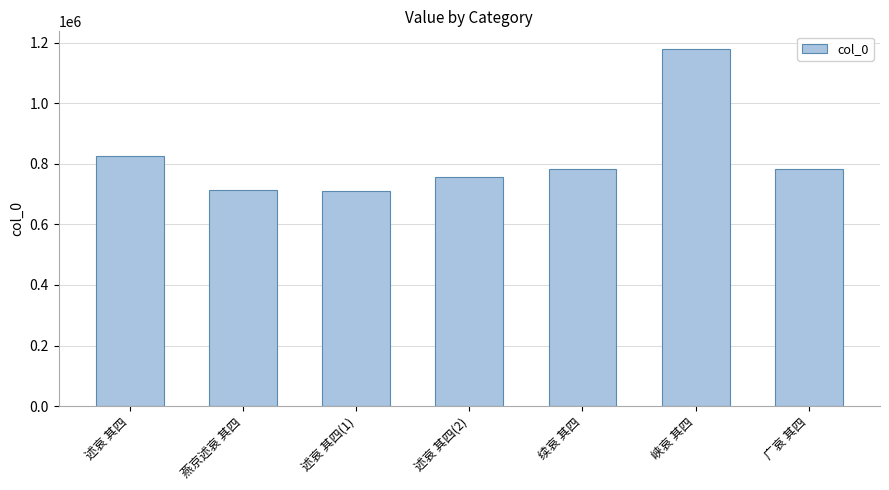

Where does the data first go above 781490?

述哀 其四